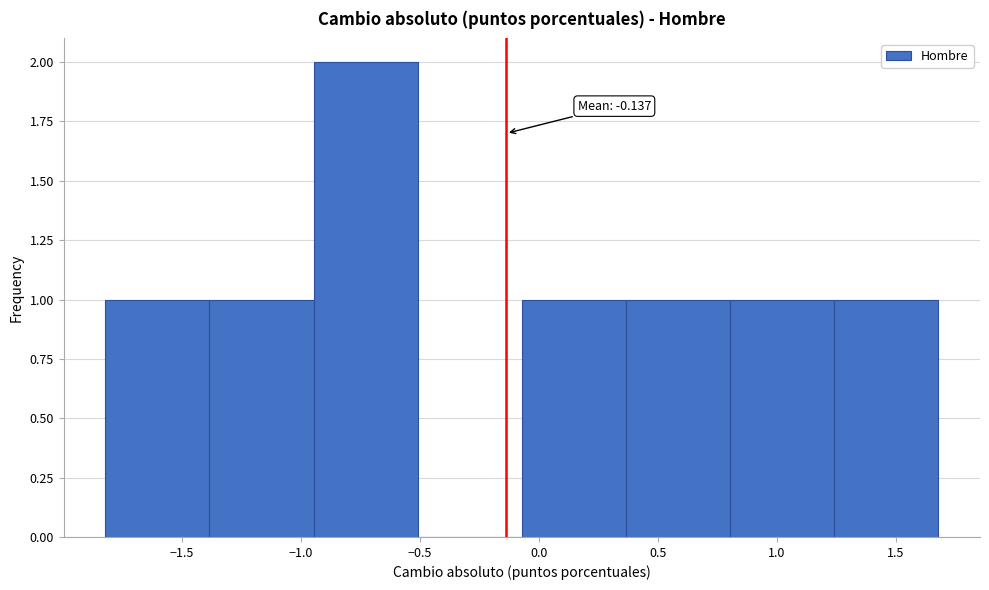

Over which range of the x-axis is the bar tallest?

-0.95 to -0.50